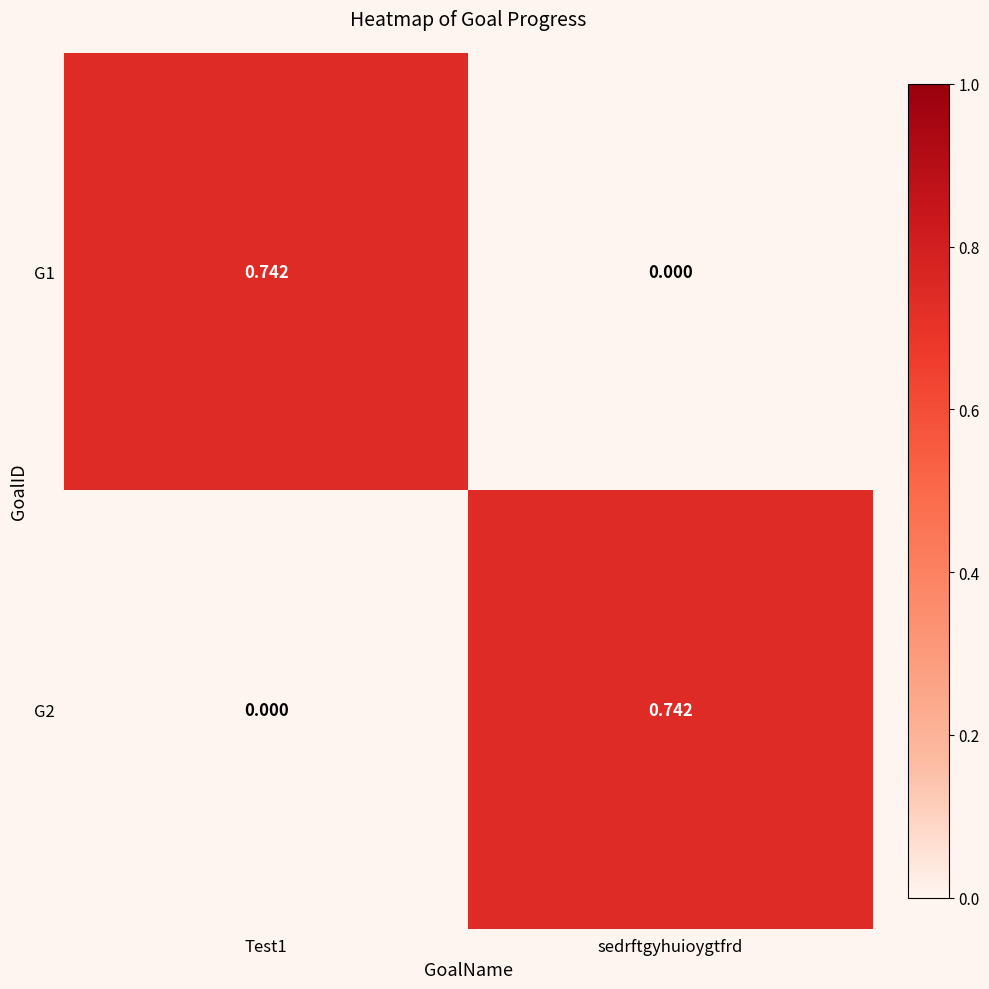

Which category has the highest value in the G2 series?

sedrftgyhuioygtfrd